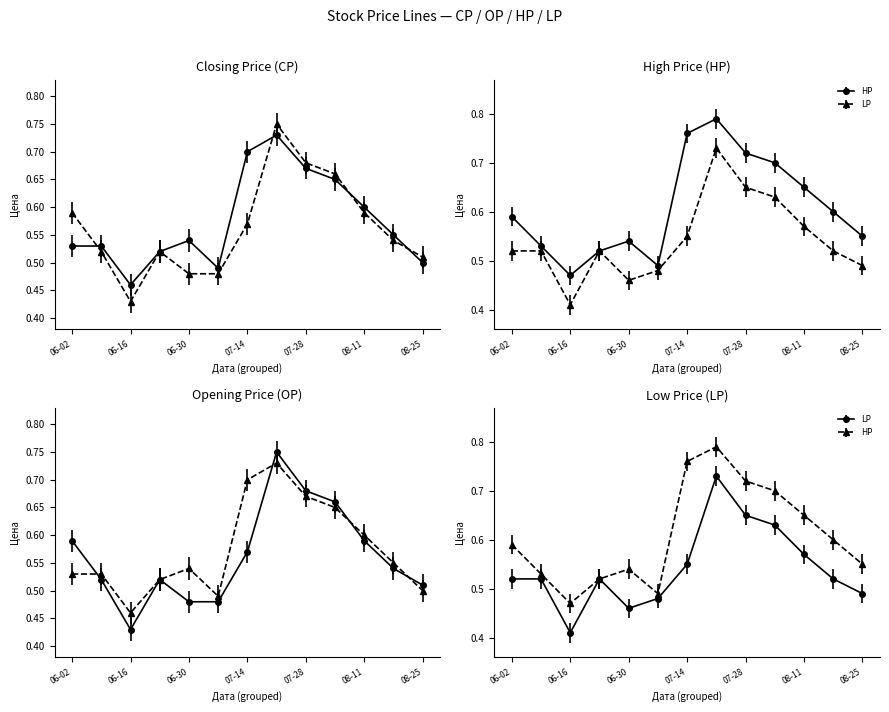

Rank the series by their maximum value, from lowest to highest.

CP, LP, OP, HP